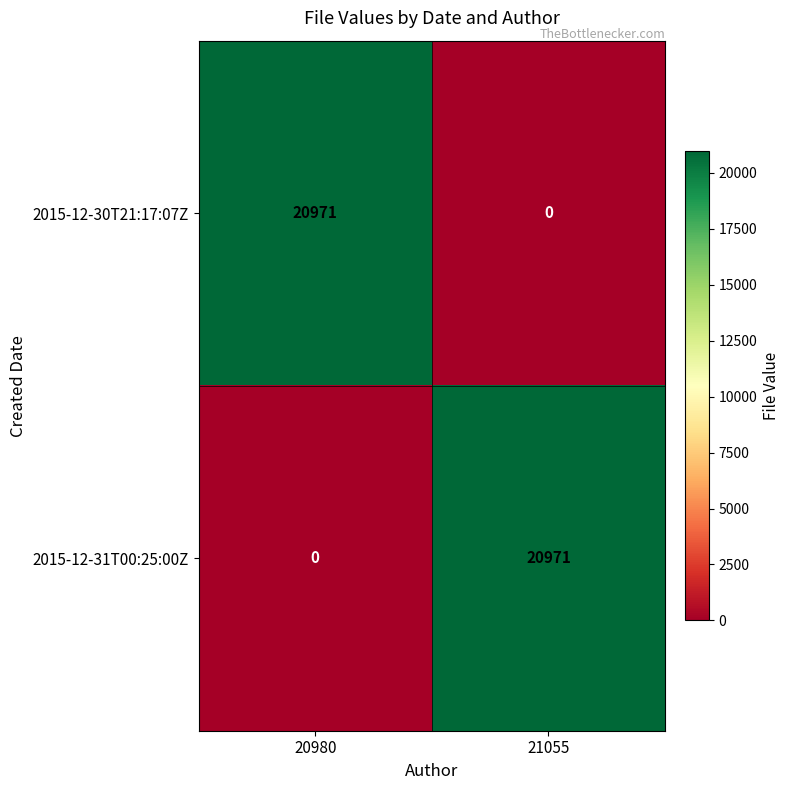

What is the spread (max minus min) of values at 21055?

20971